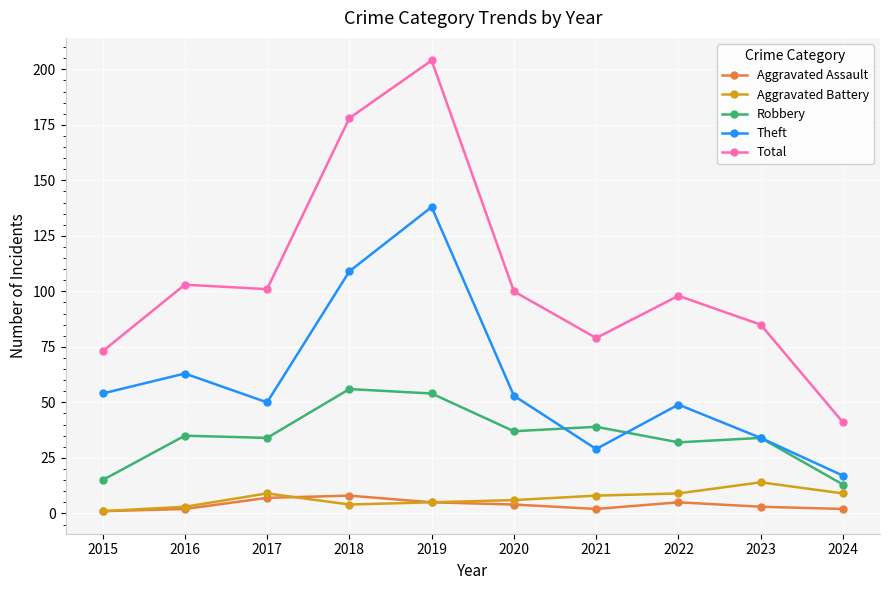

Reading left to right, what are all the values shown in this chart?

Aggravated Assault: 1	2	7	8	5	4	2	5	3	2
Aggravated Battery: 1	3	9	4	5	6	8	9	14	9
Robbery: 15	35	34	56	54	37	39	32	34	13
Theft: 54	63	50	109	138	53	29	49	34	17
Total: 73	103	101	178	204	100	79	98	85	41